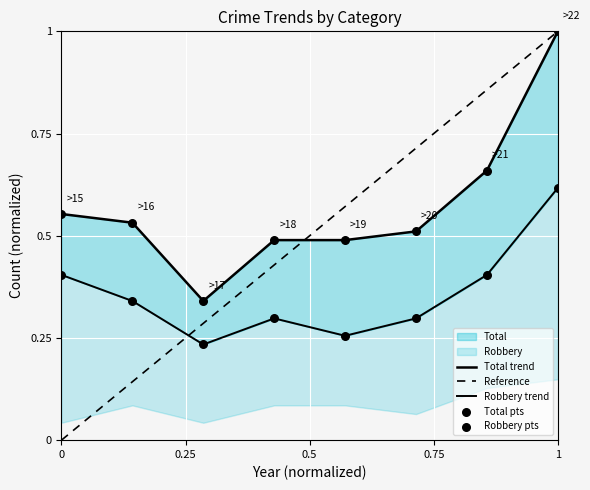

Which series reaches the minimum Y coordinate?

Robbery